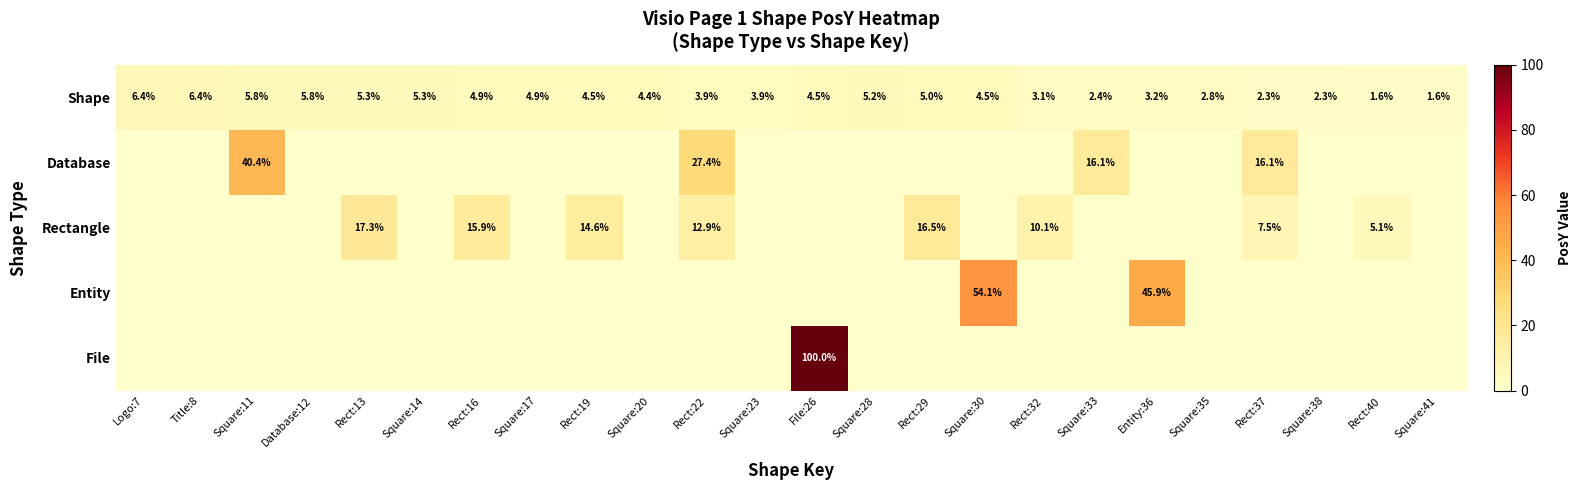

True or false: Rectangle has a value of 17.3 at Rect:13.

True